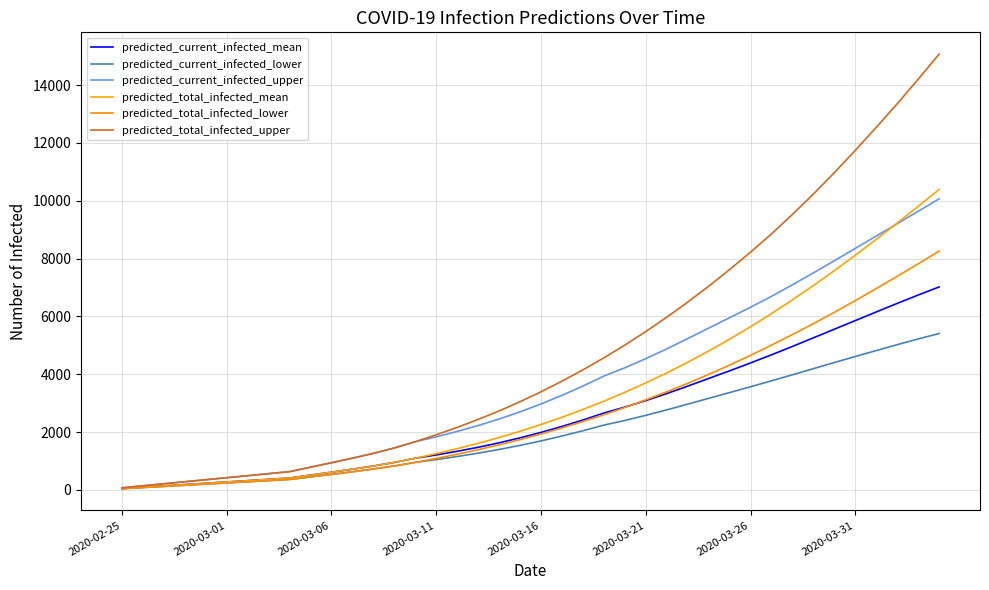

What is the greatest value displayed?

15071